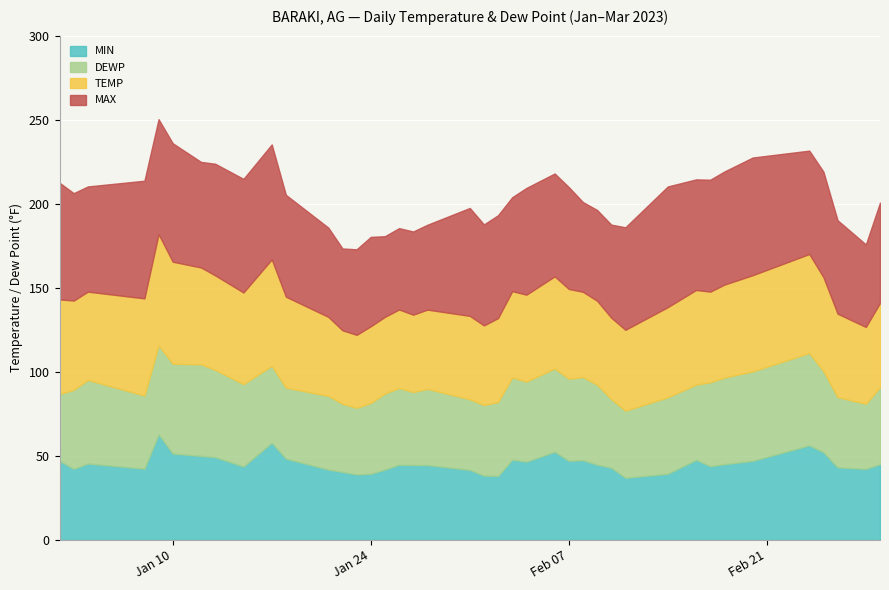

Between 2023-02-08 and 2023-02-20, which is larger?

2023-02-08